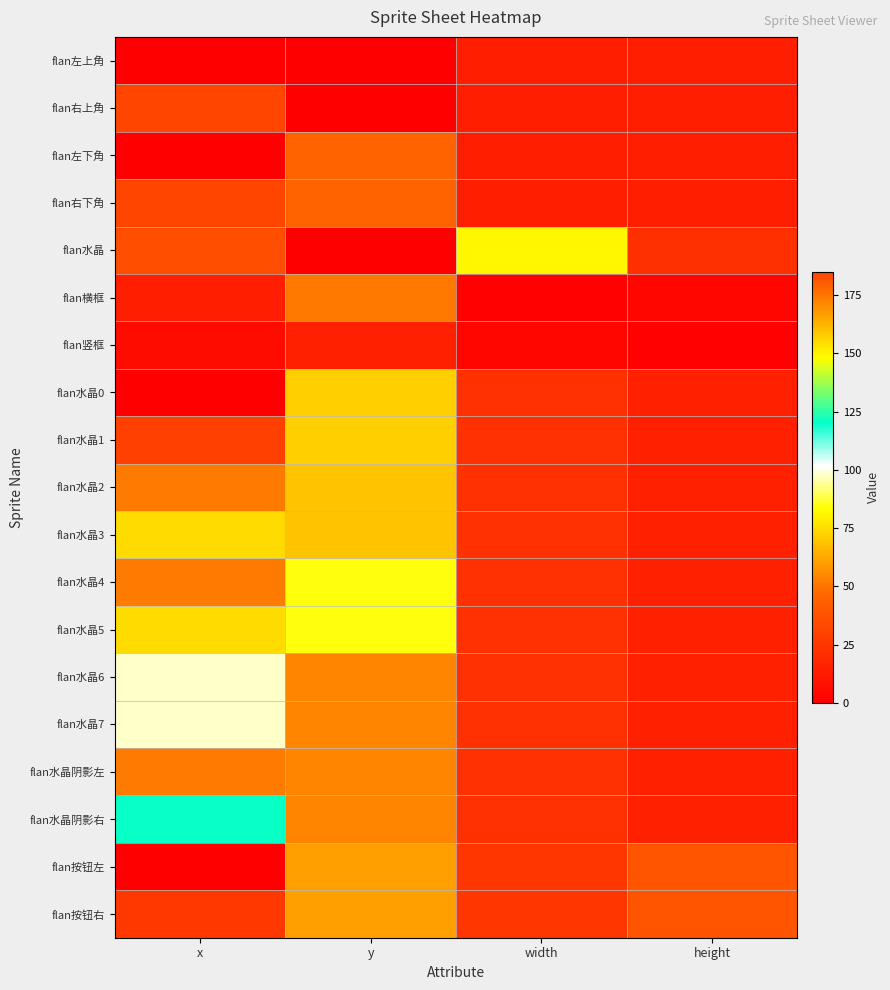

What is the greatest value displayed?

185